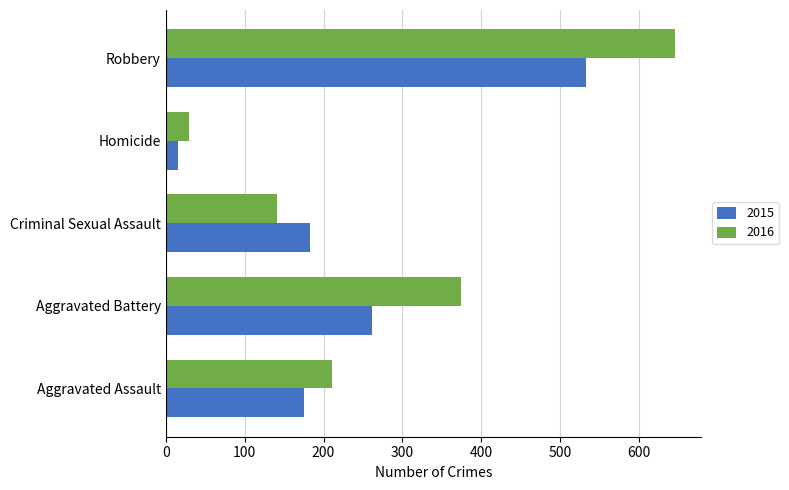

Which series has the widest spread of values?

2016